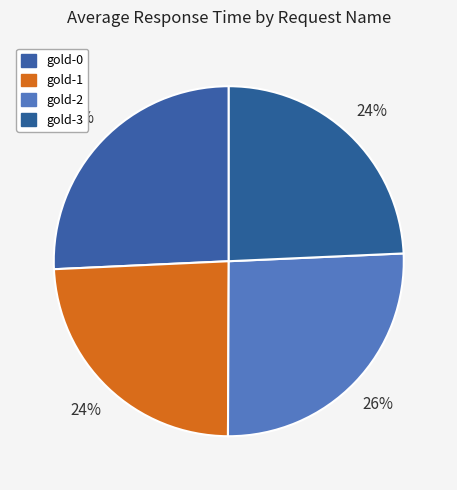

The gold-3 slice represents 24% of the pie. True or false?

True